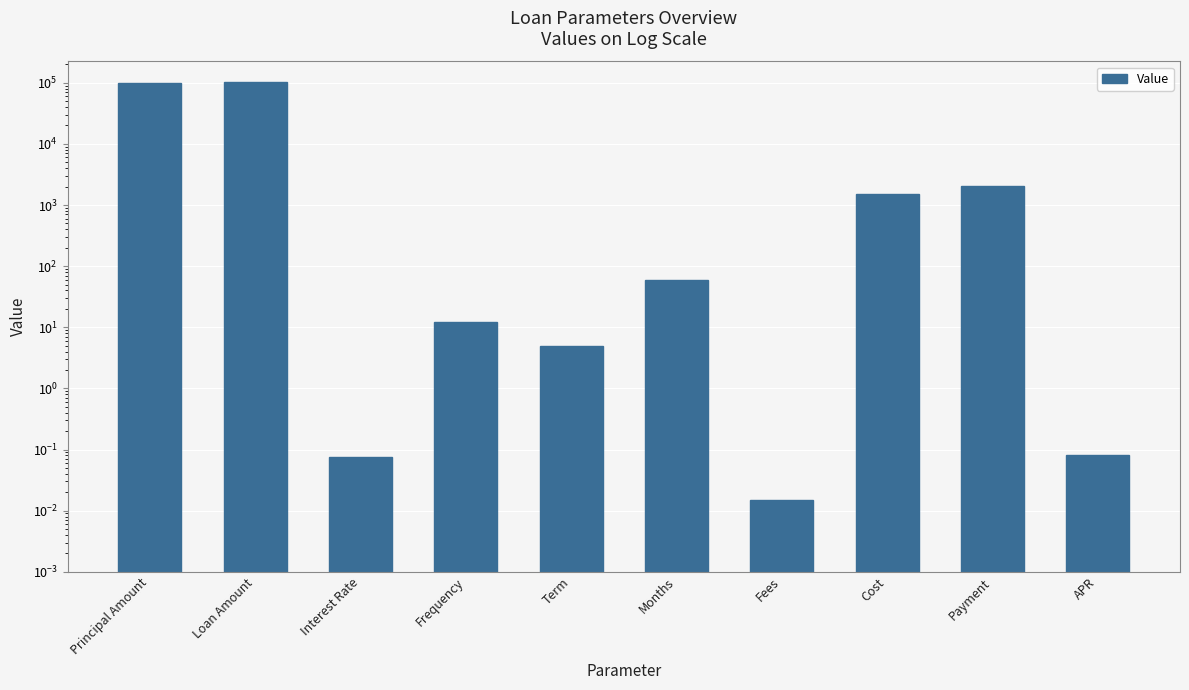

Where is the data nearest to the value 50750?

Payment